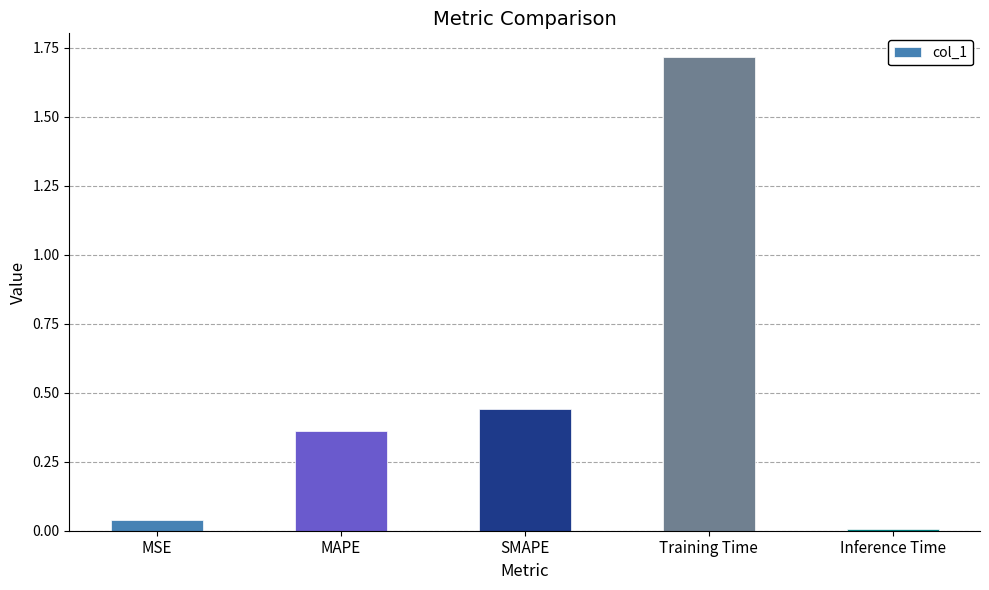

The chart shows a value of 0.0 at MSE. True or false?

True